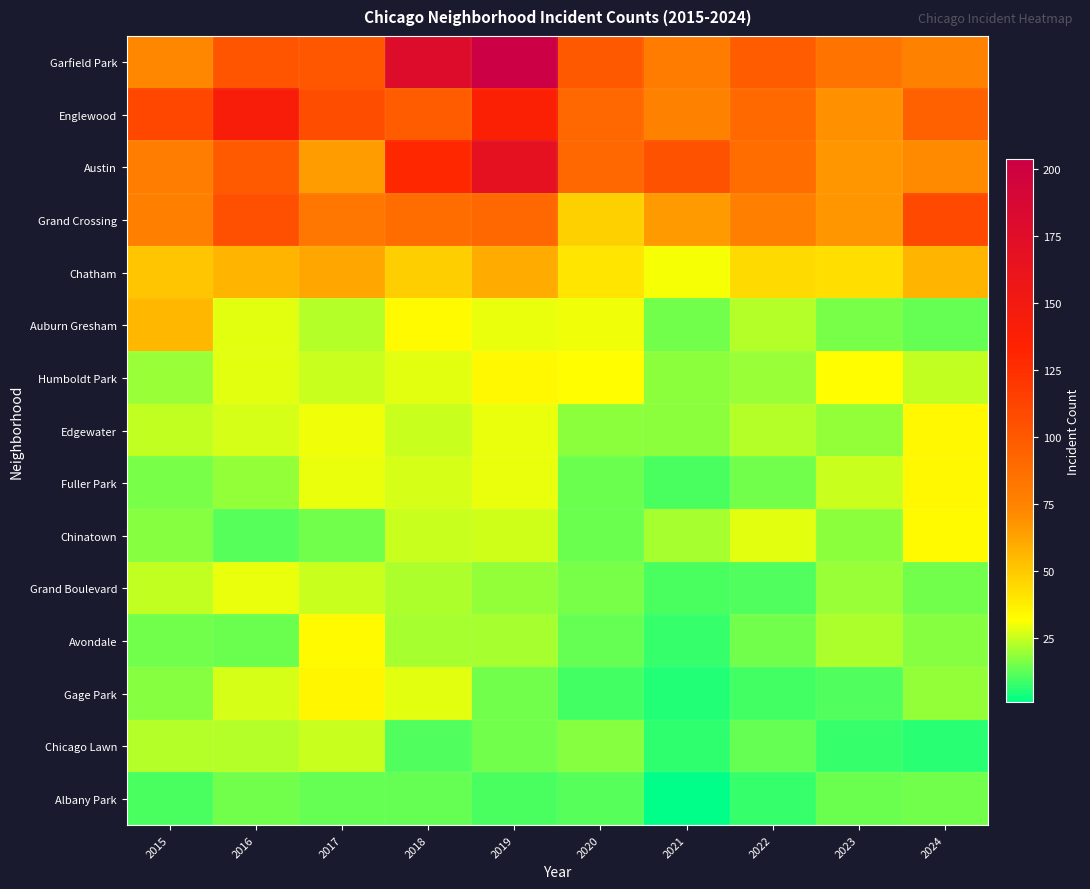

Which series has the largest total across all categories?

Garfield Park